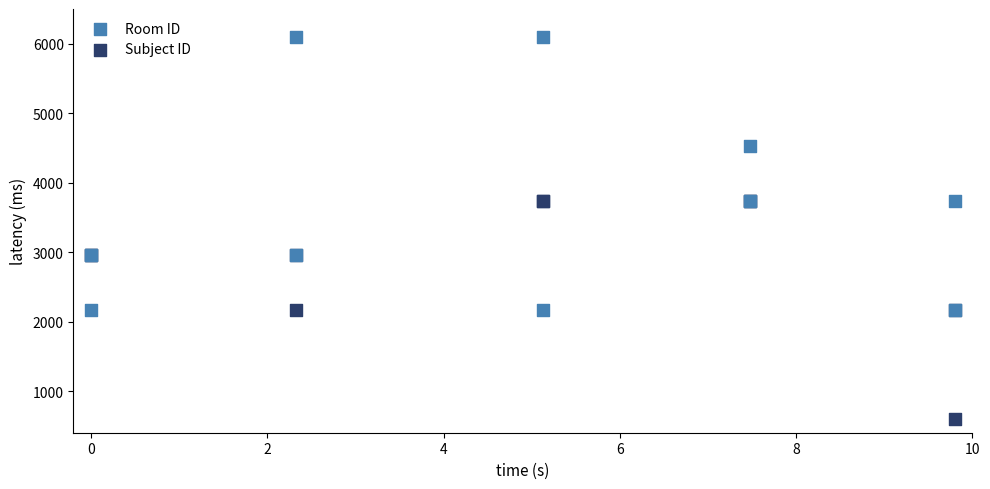

Which series contains the highest Y value?

Room ID